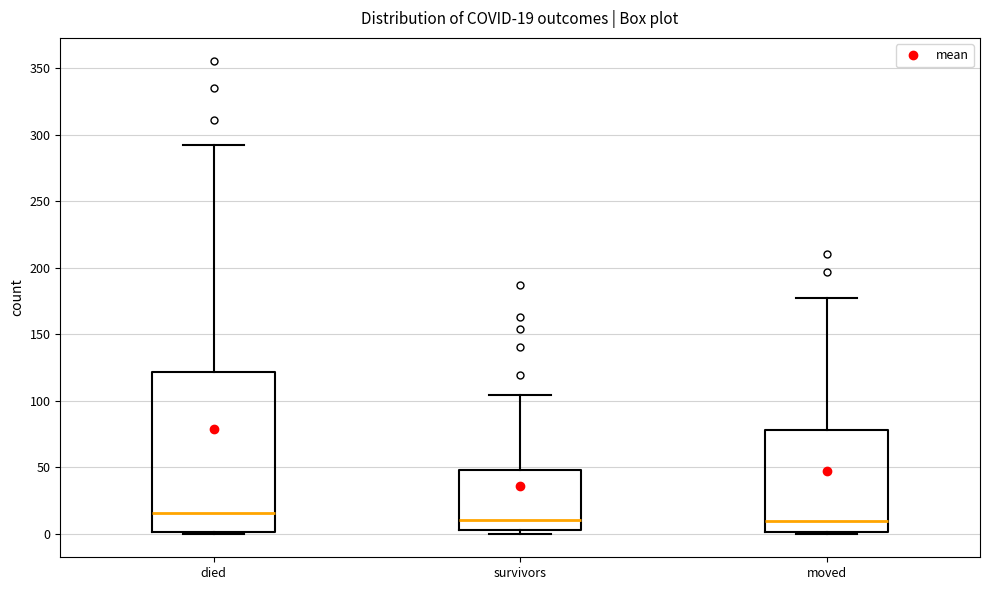

Which box's median line is the highest?

died